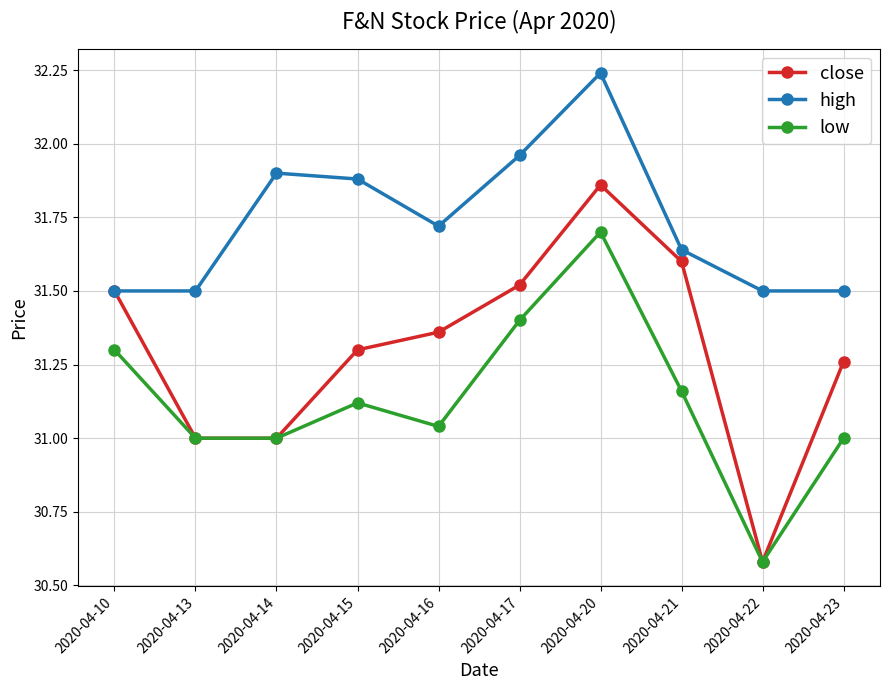

Is it true that close equals 16.9 at 2020-04-10?

False